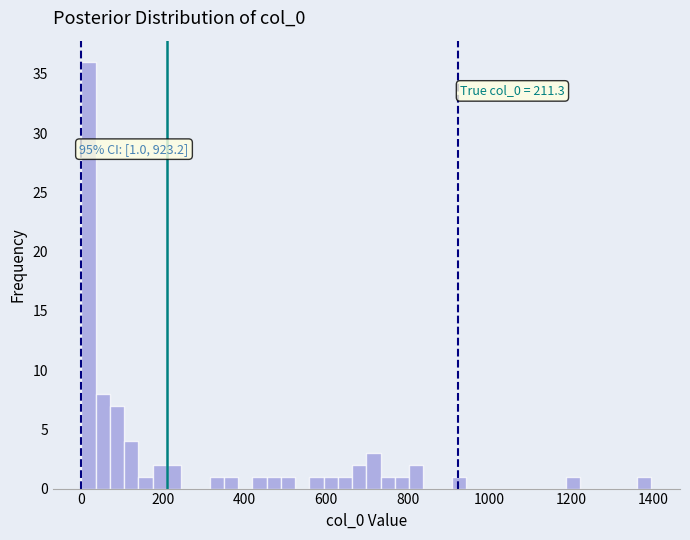

Read against the x-axis, roughly where is the centre of the tallest bar?

20